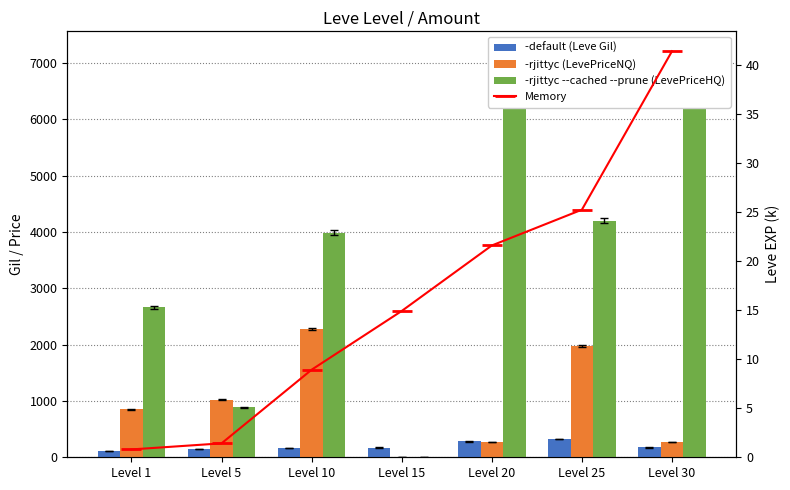

At which label is -default (Leve Gil) closest to 219?

Level 30